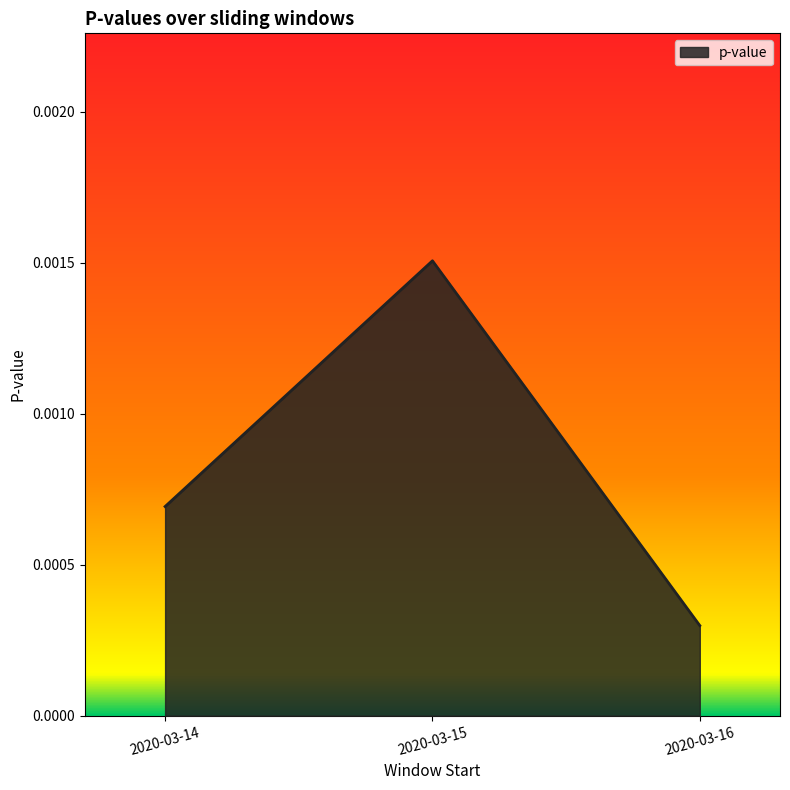

Which label corresponds to the largest value in the chart?

2020-03-15